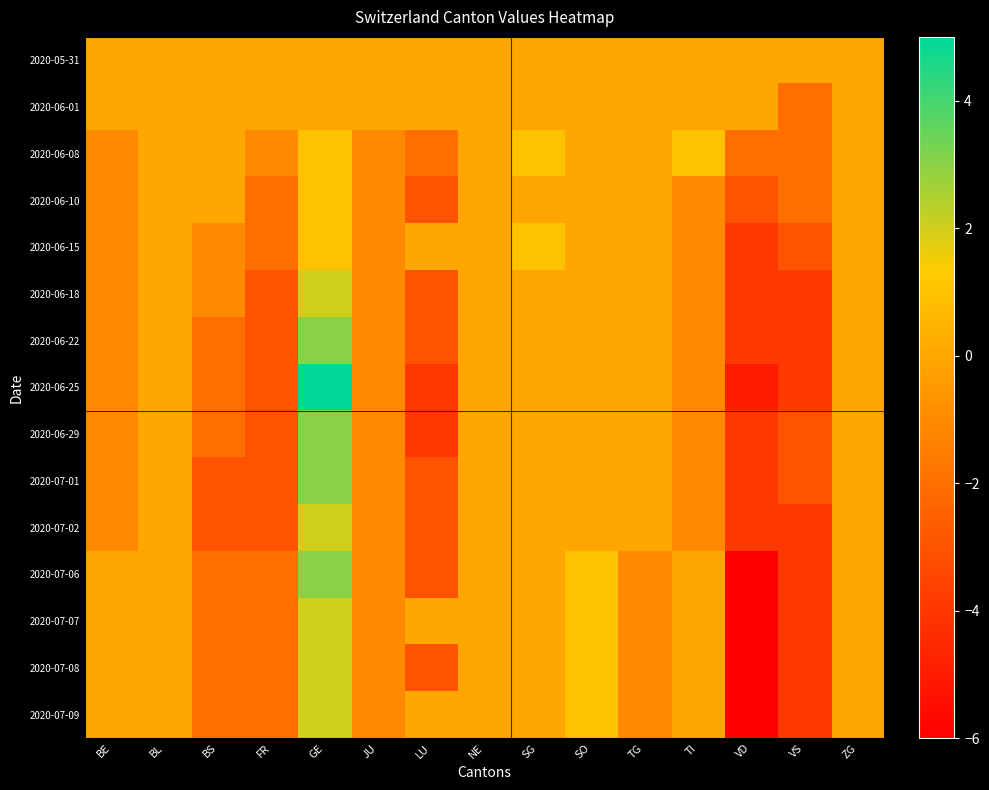

List the series in order of their peak value, lowest first.

2020-05-31, 2020-06-01, 2020-06-08, 2020-06-10, 2020-06-15, 2020-06-18, 2020-07-02, 2020-07-07, 2020-07-08, 2020-07-09, 2020-06-22, 2020-06-29, 2020-07-01, 2020-07-06, 2020-06-25